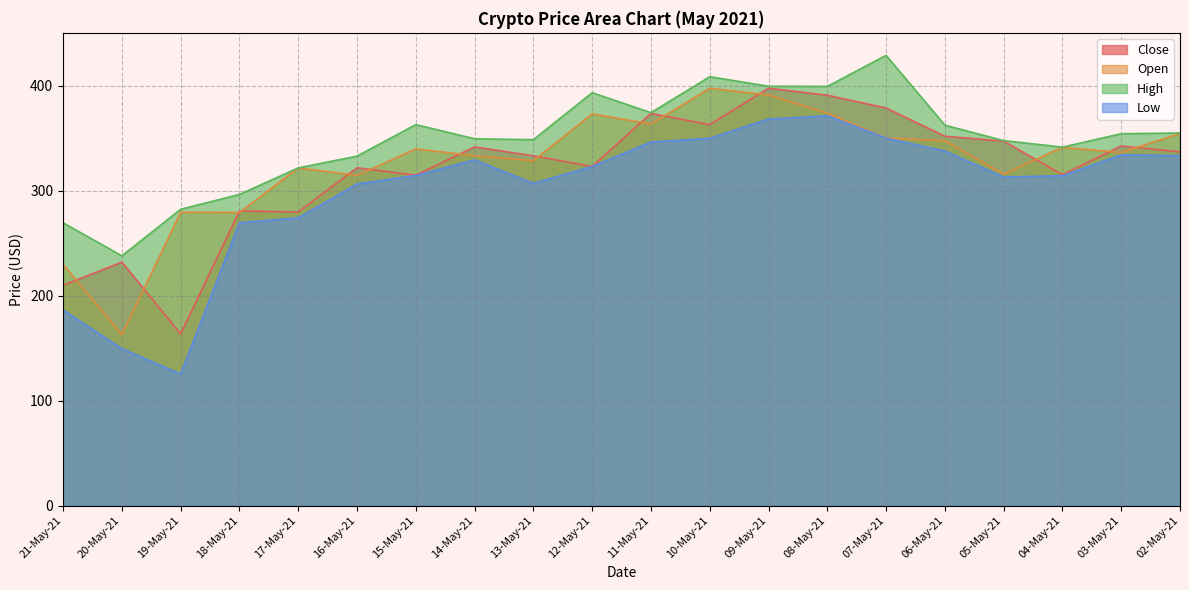

The Low series shows 458.1 at 05-May-21. True or false?

False